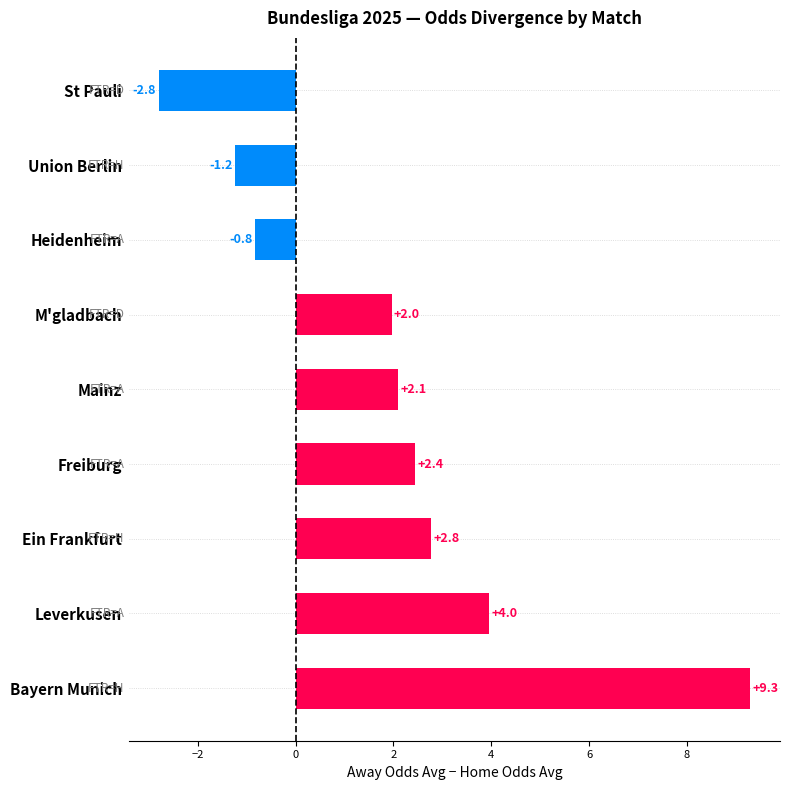

What is the difference between the values at Bayern Munich and St Pauli?

12.1